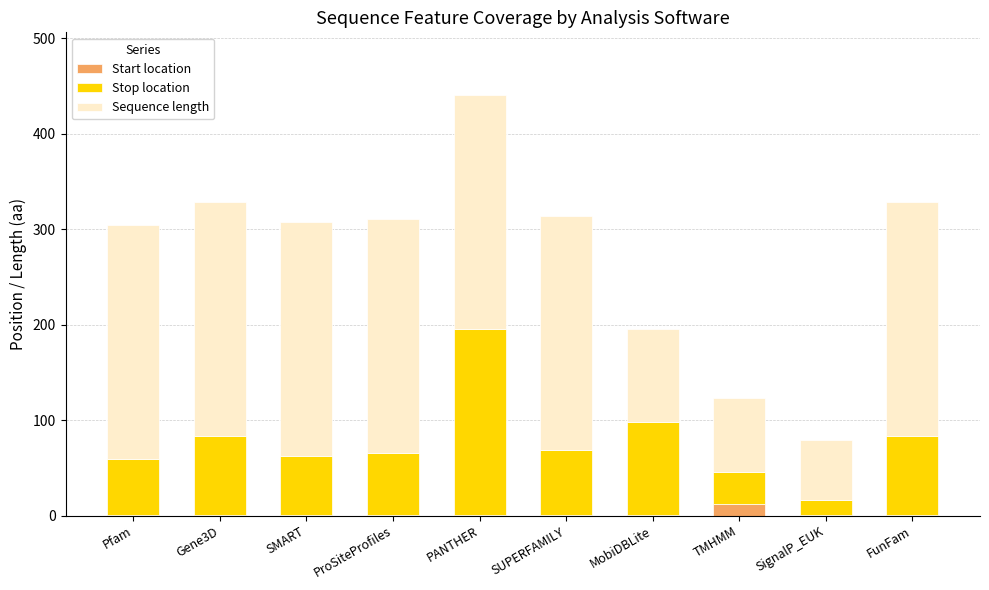

At which category is the sum across all series the highest?

PANTHER